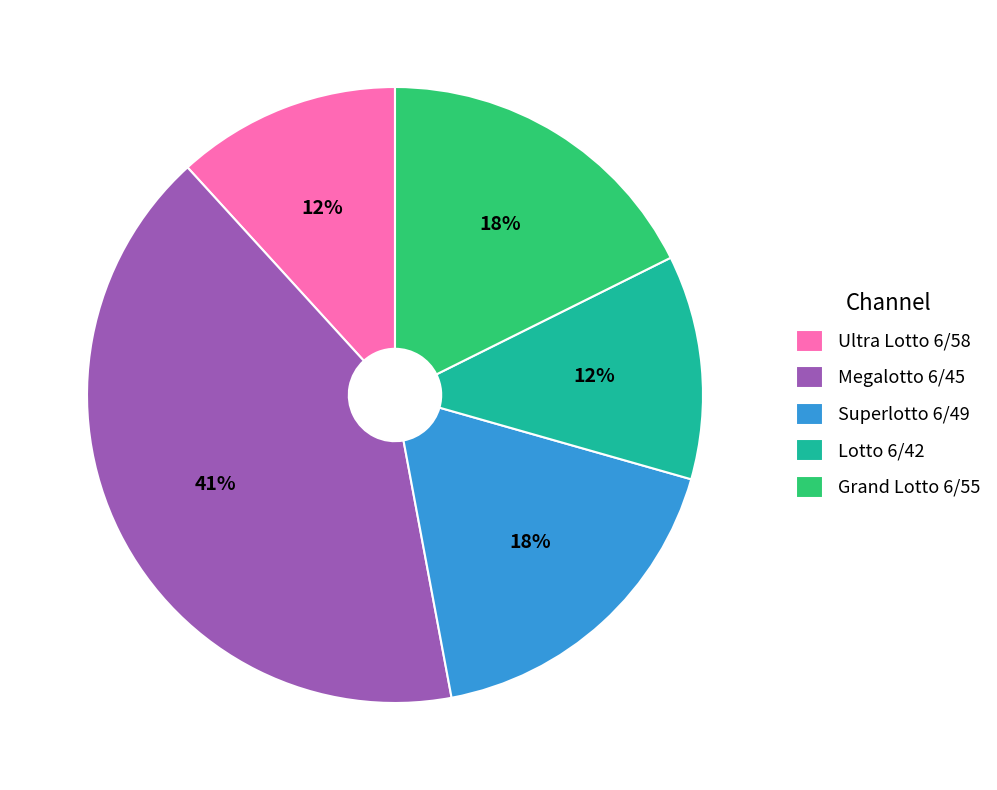

What percentage is the Grand Lotto 6/55 slice, to the nearest percent?

18%